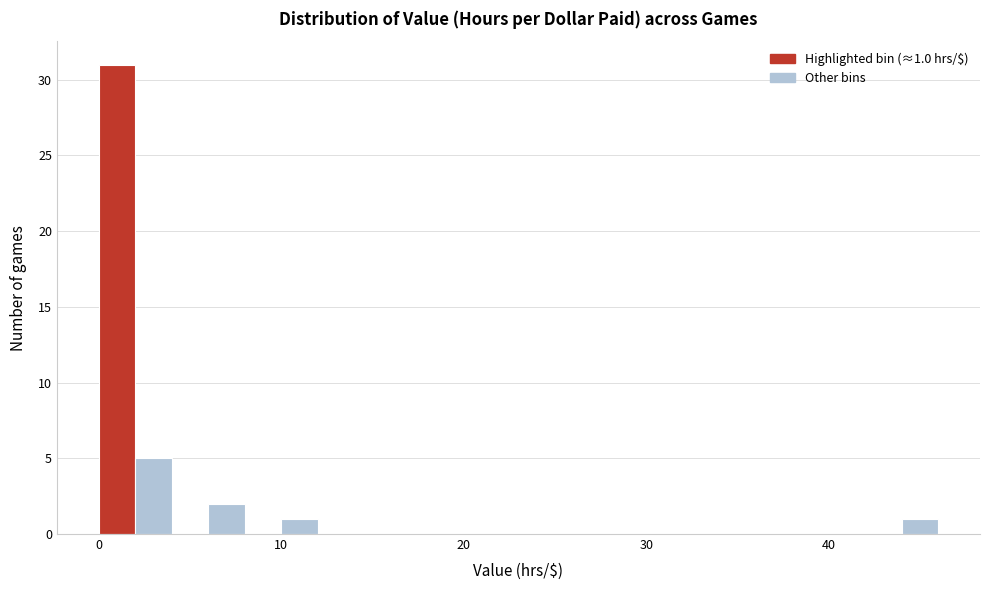

Read against the x-axis, roughly where is the centre of the tallest bar?

1